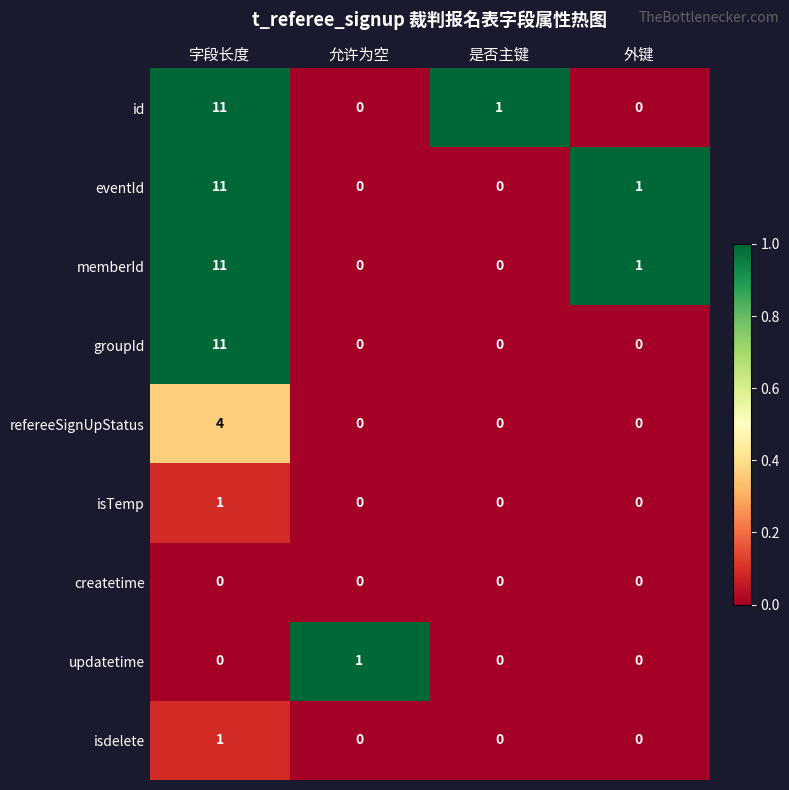

What is the total value across all series at 允许为空?

1